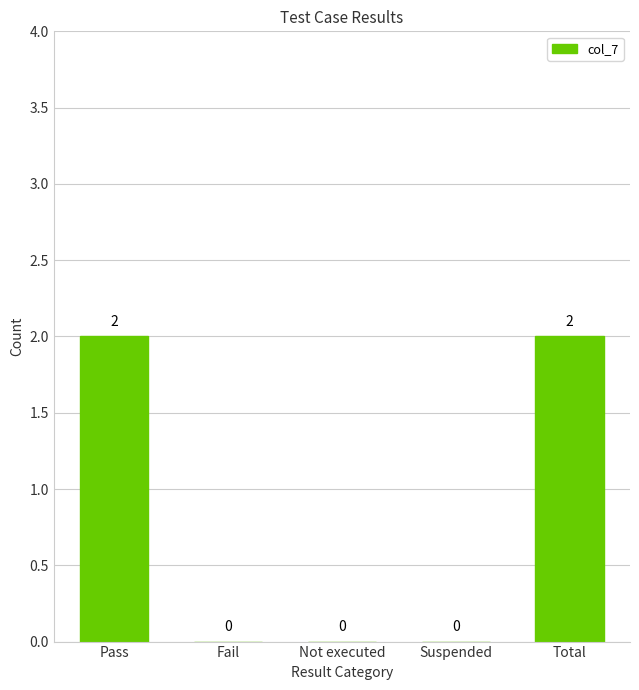

Approximately how many times larger is the value at Pass compared to Total?

1.0